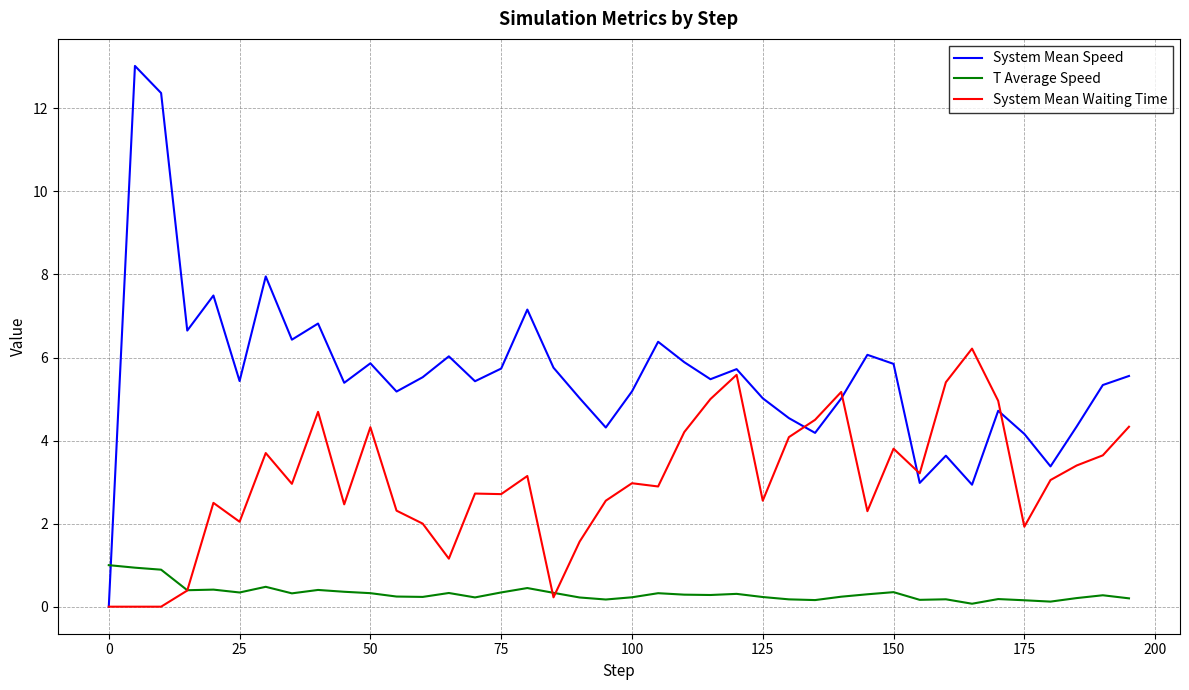

What is the average value of the T Average Speed series?

0.3